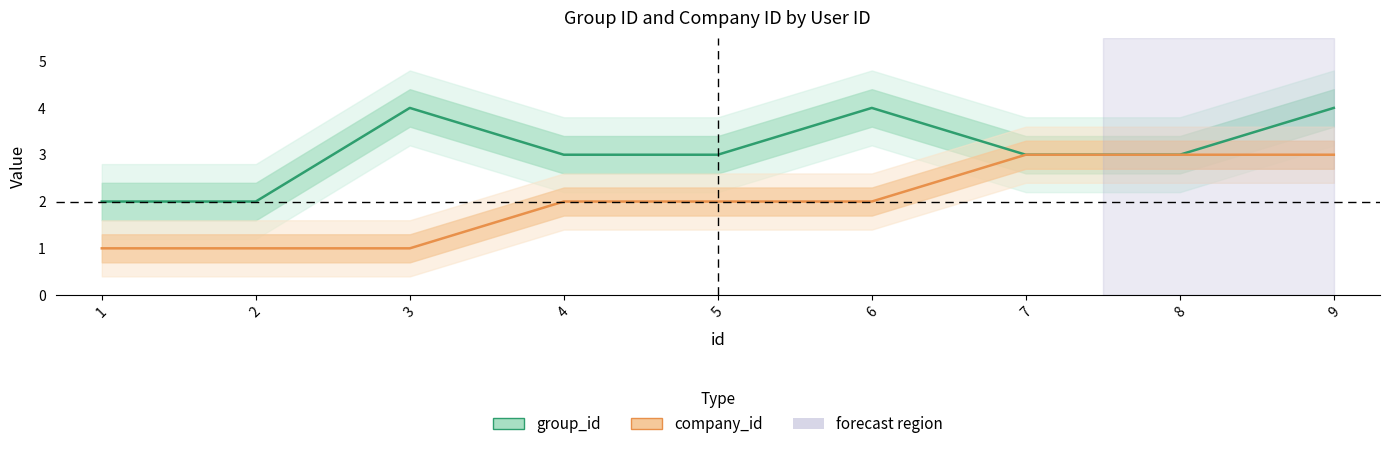

True or false: company_id has more than 1 interior local peaks.

False